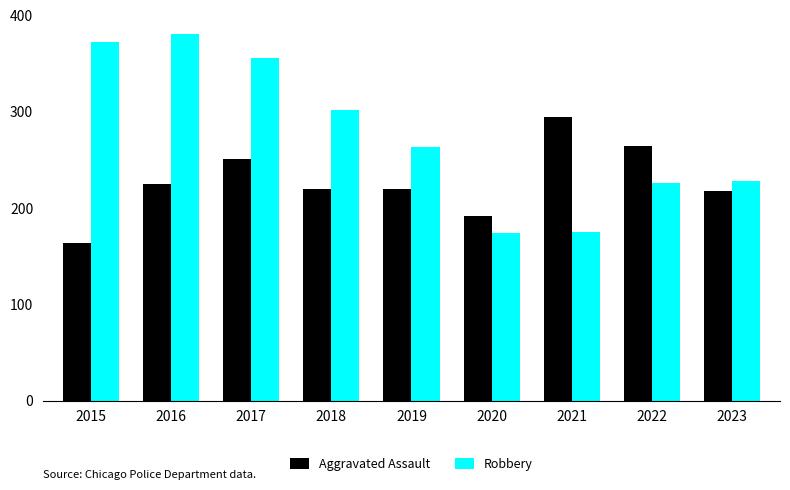

Does the chart contain stacked bars?

No